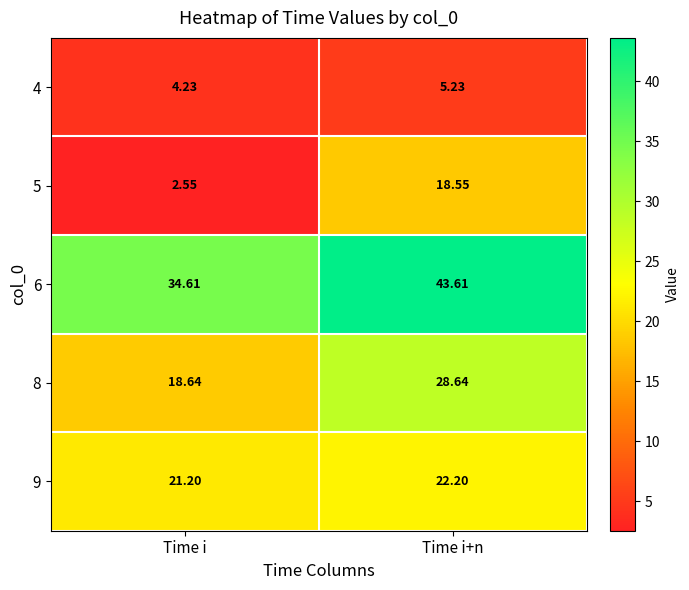

Which category has the lowest value across all series?

Time i